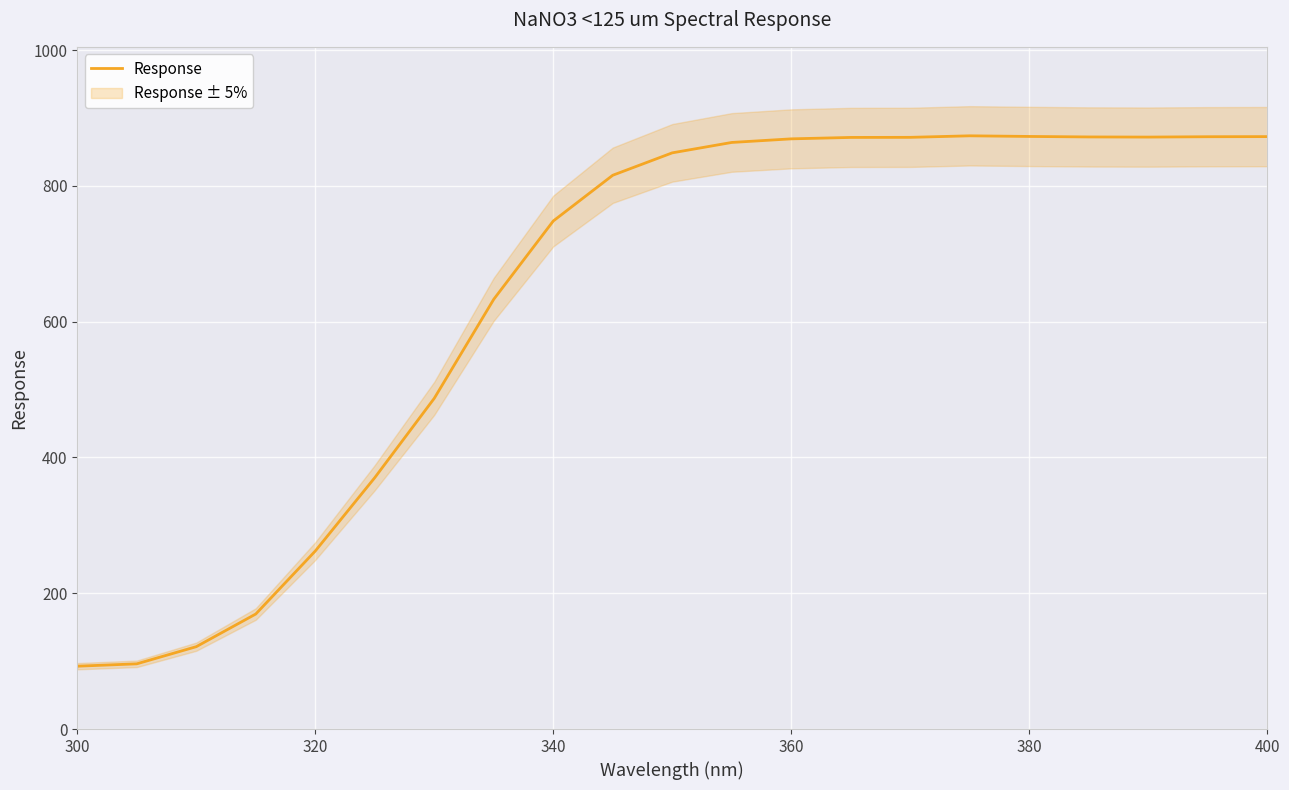

True or false: the data has more than 1 interior local peaks.

False